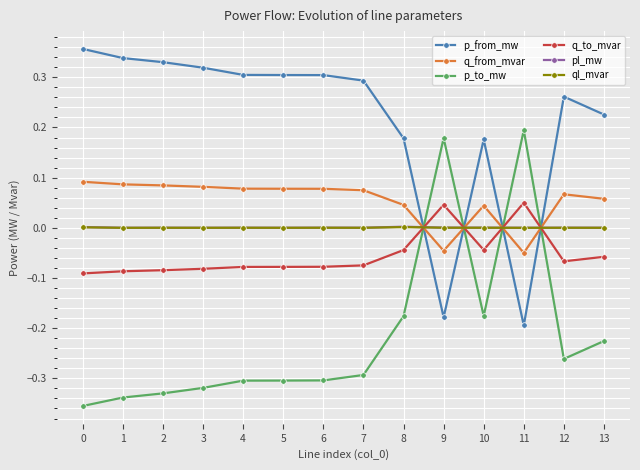

What are all the series names shown in the legend?

p_from_mw, q_from_mvar, p_to_mw, q_to_mvar, pl_mw, ql_mvar